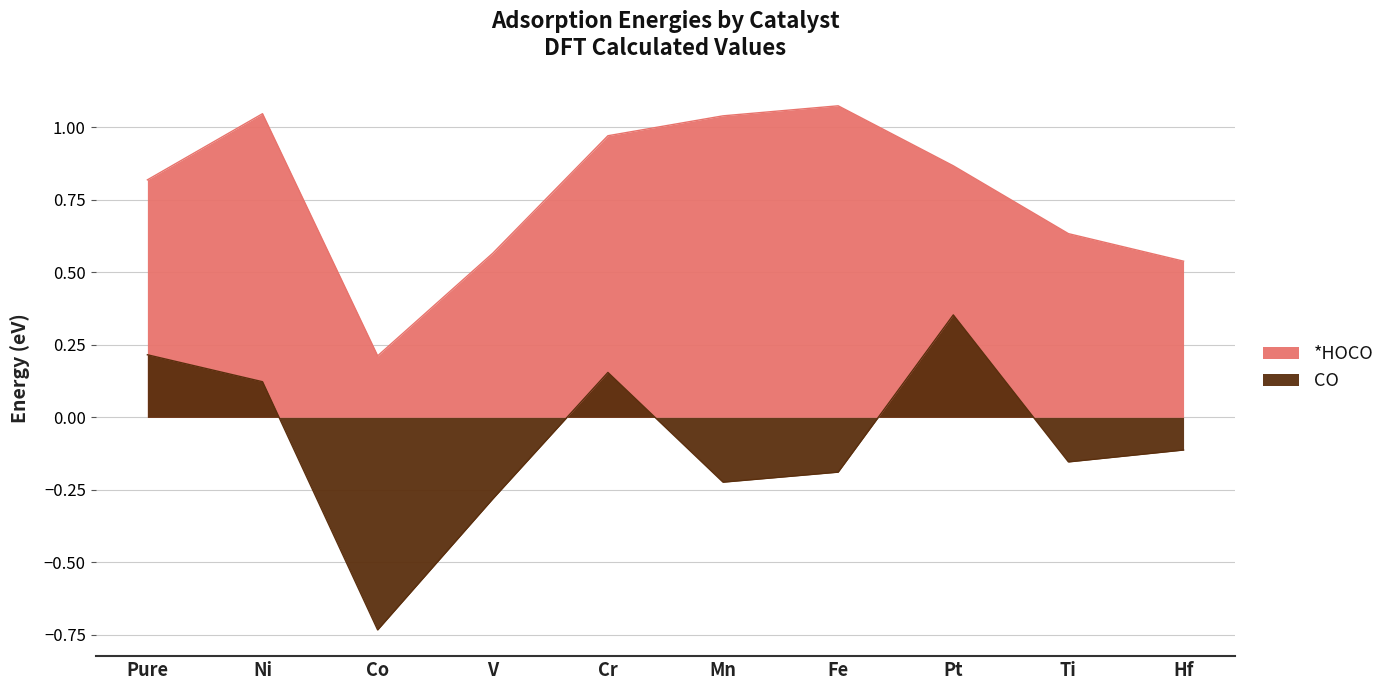

Reading left to right, transcribe all the data shown in this chart.

*HOCO: 0.8	1.0	0.2	0.6	1.0	1.0	1.1	0.9	0.6	0.5
CO: 0.2	0.1	-0.7	-0.3	0.2	-0.2	-0.2	0.4	-0.2	-0.1